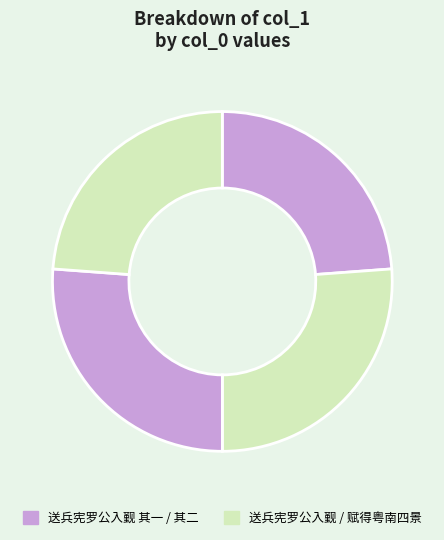

How many slices are in this pie chart?

4